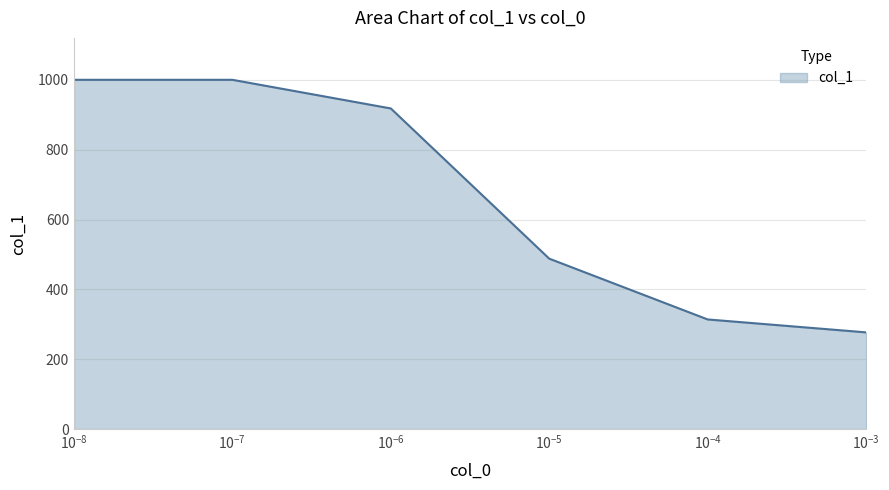

What is the greatest value displayed?

1000